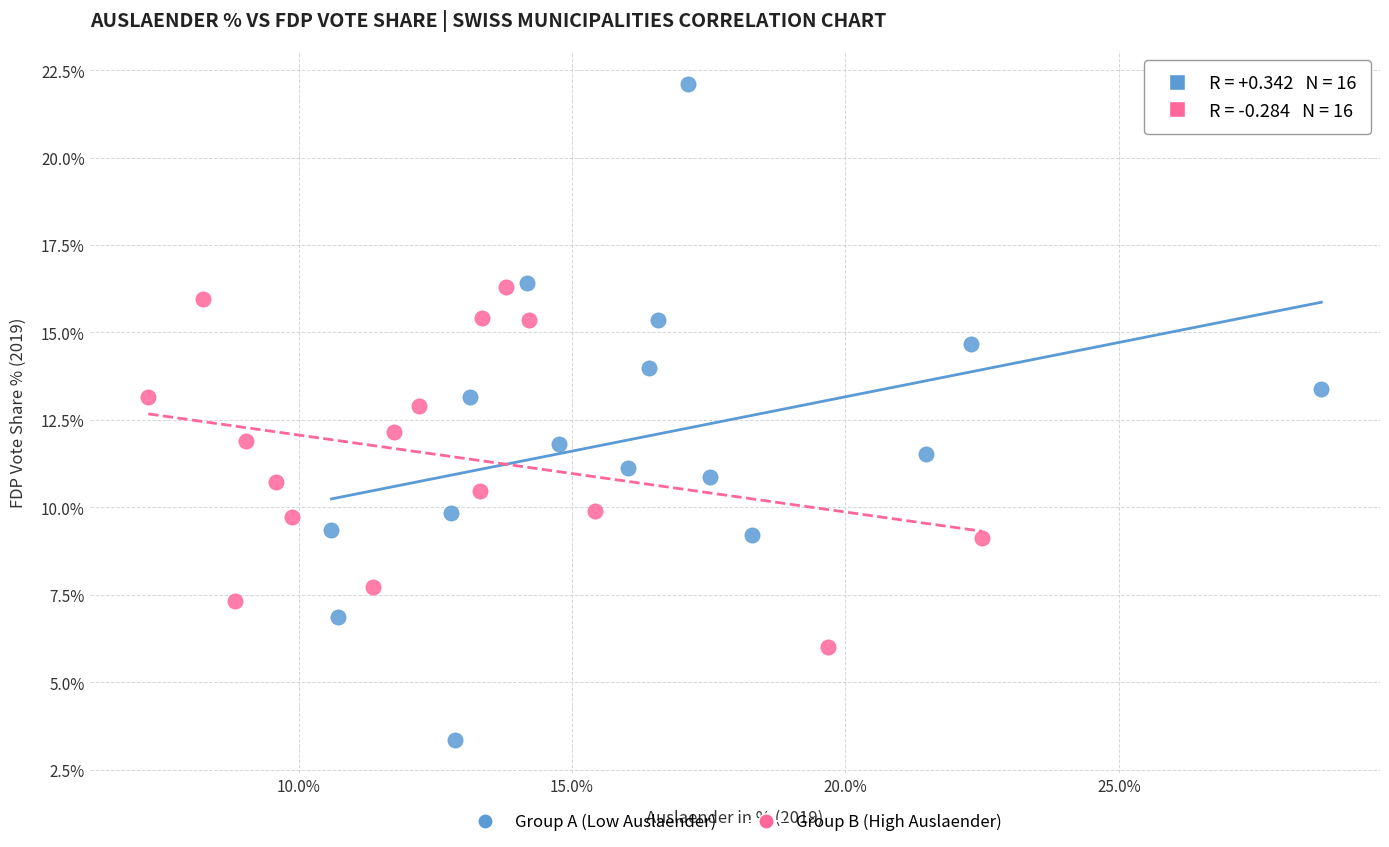

Which series contains the highest Y value?

Group A (Low Auslaender)